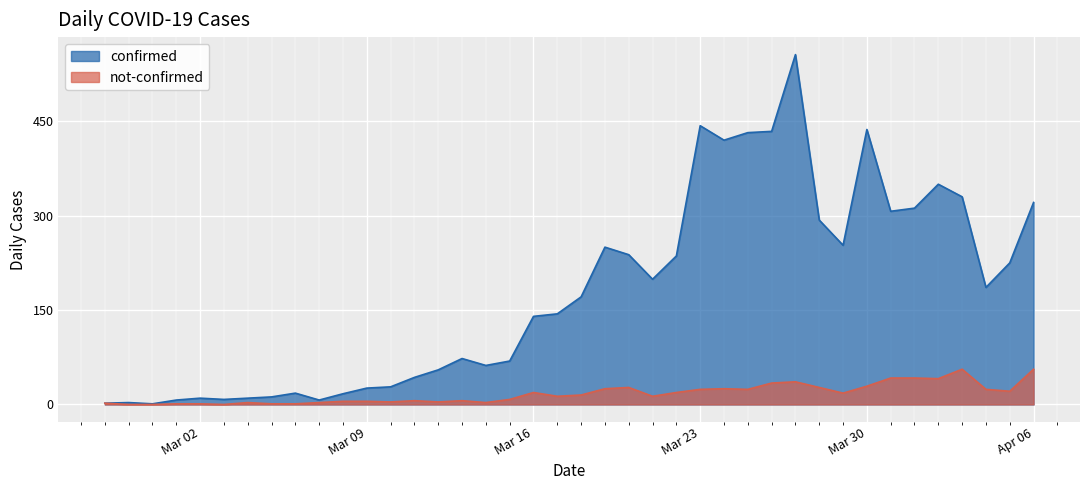

The not-confirmed series shows 21 at 2020-04-05. True or false?

True